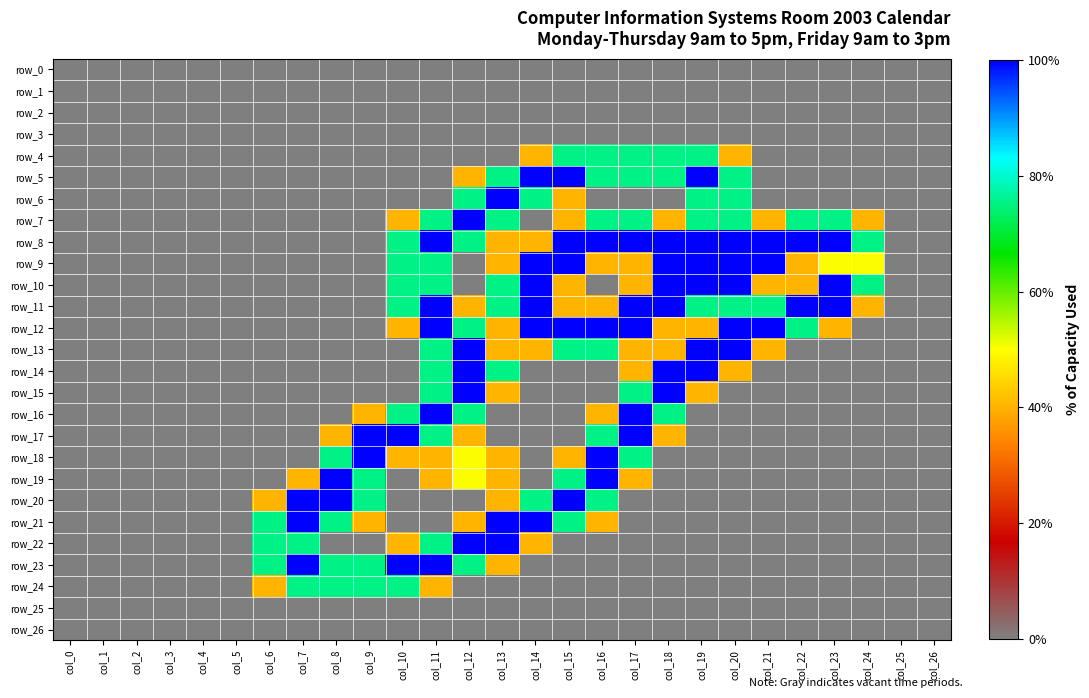

At which label does row_26 reach its peak?

col_0